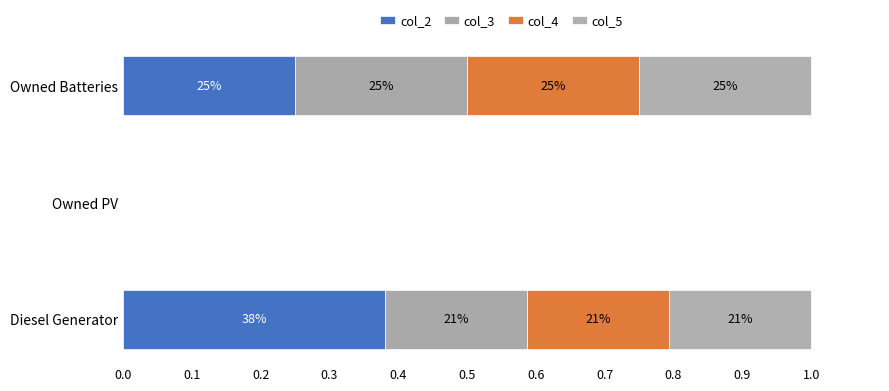

Reading left to right, what are all the values shown in this chart?

col_2: 0.4	0.0	0.2
col_3: 0.2	0.0	0.3
col_4: 0.2	0.0	0.2
col_5: 0.2	0.0	0.2